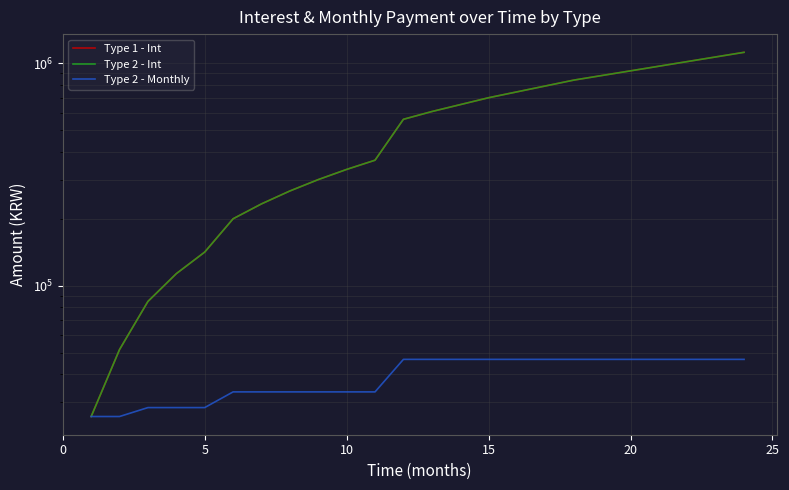

Which has a higher value, 20 or 5?

20